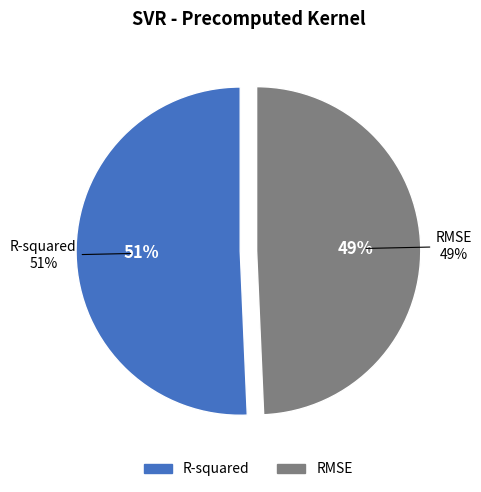

Which category has the smallest portion of the pie?

RMSE